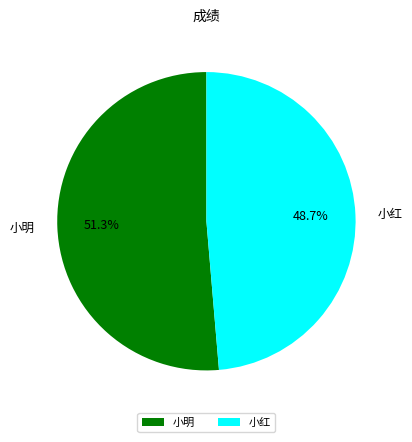

True or false: 小红 accounts for 49% of the total.

True